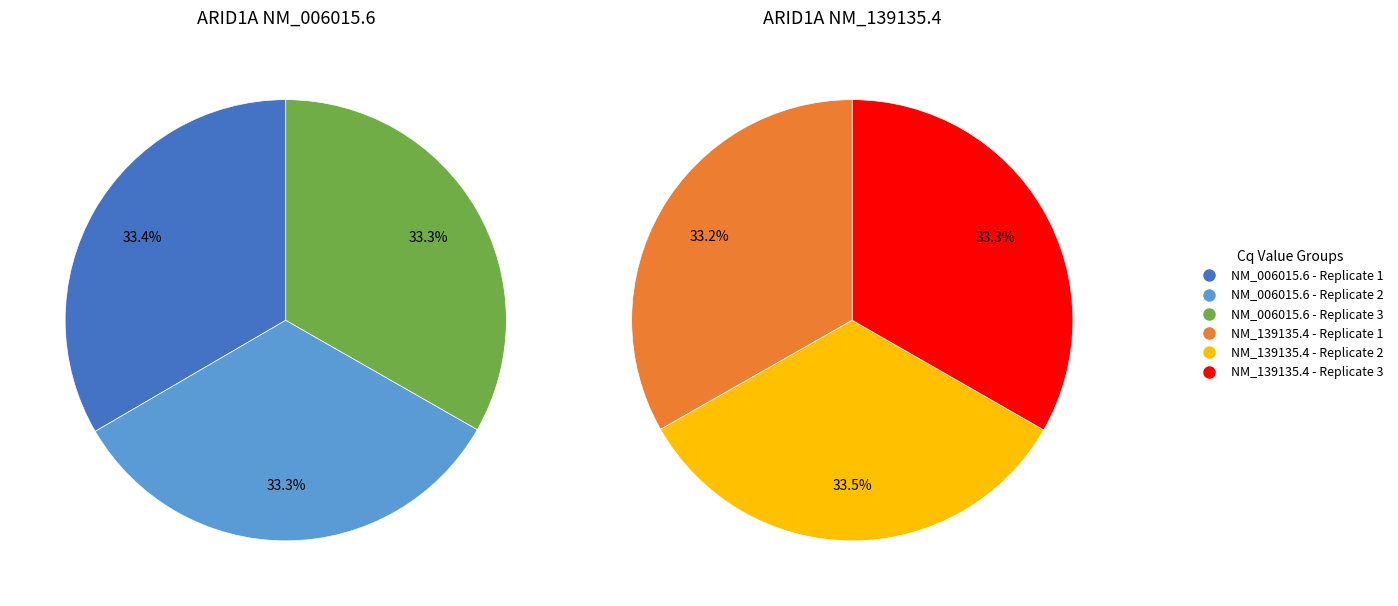

To the nearest percent, what is the average slice percentage?

33%